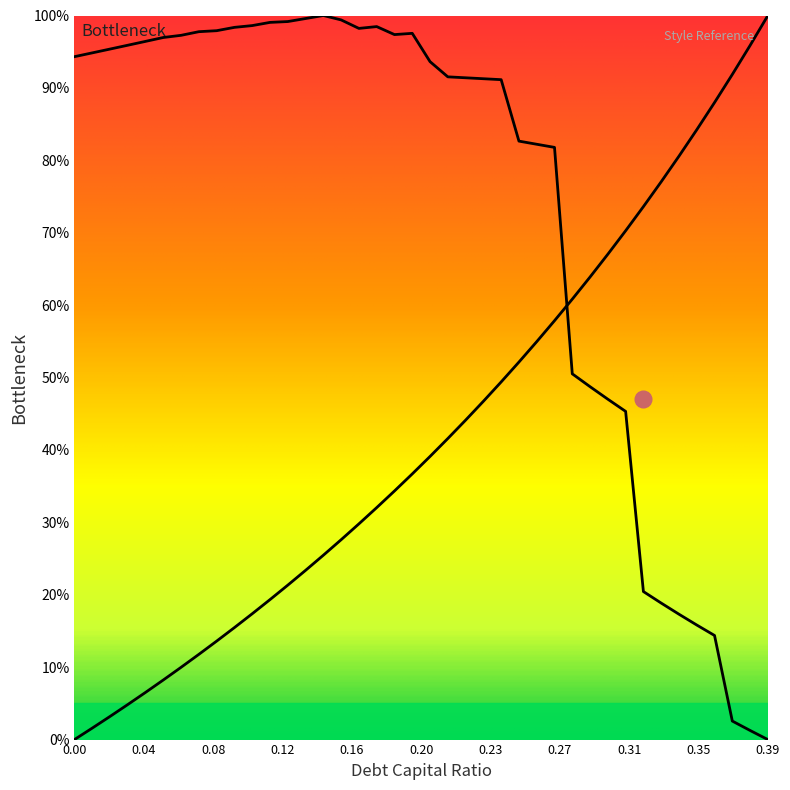

What is the difference between the highest and lowest values at 0.14?

0.7